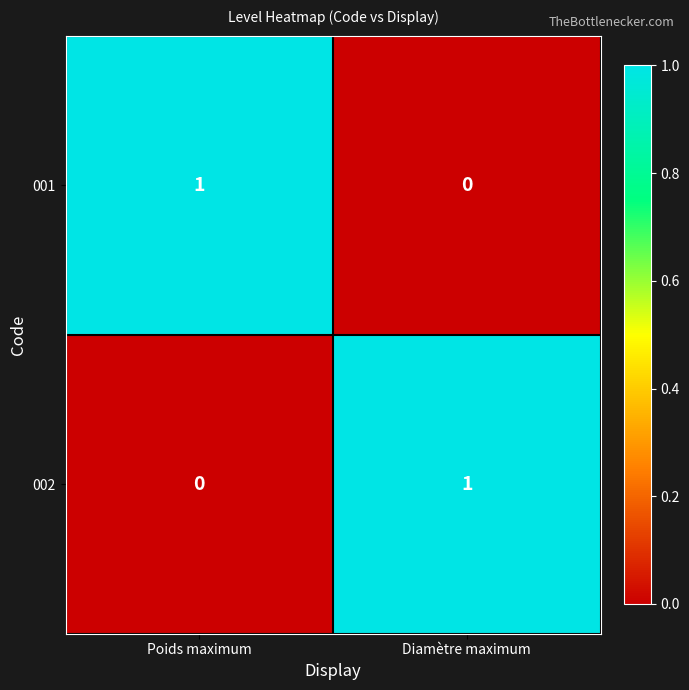

Where is 002 nearest to the value 0?

Poids maximum